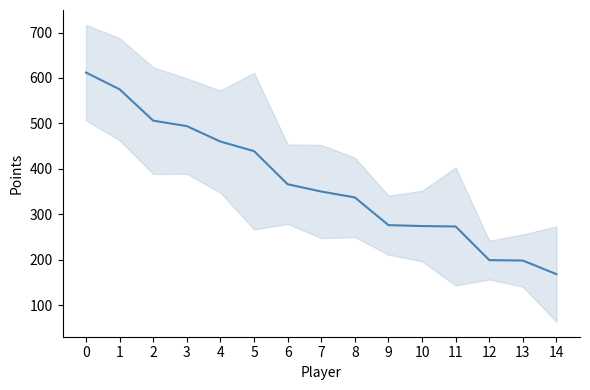

Rank the categories by value from highest to lowest.

0, 1, 2, 3, 4, 5, 6, 7, 8, 9, 10, 11, 12, 13, 14